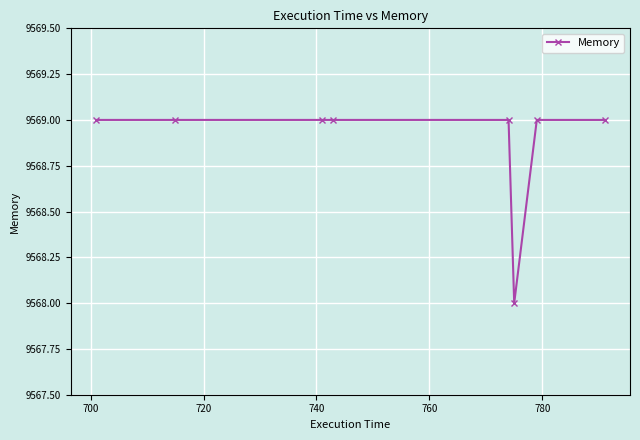

How many values are between 9569 and 9570?

7